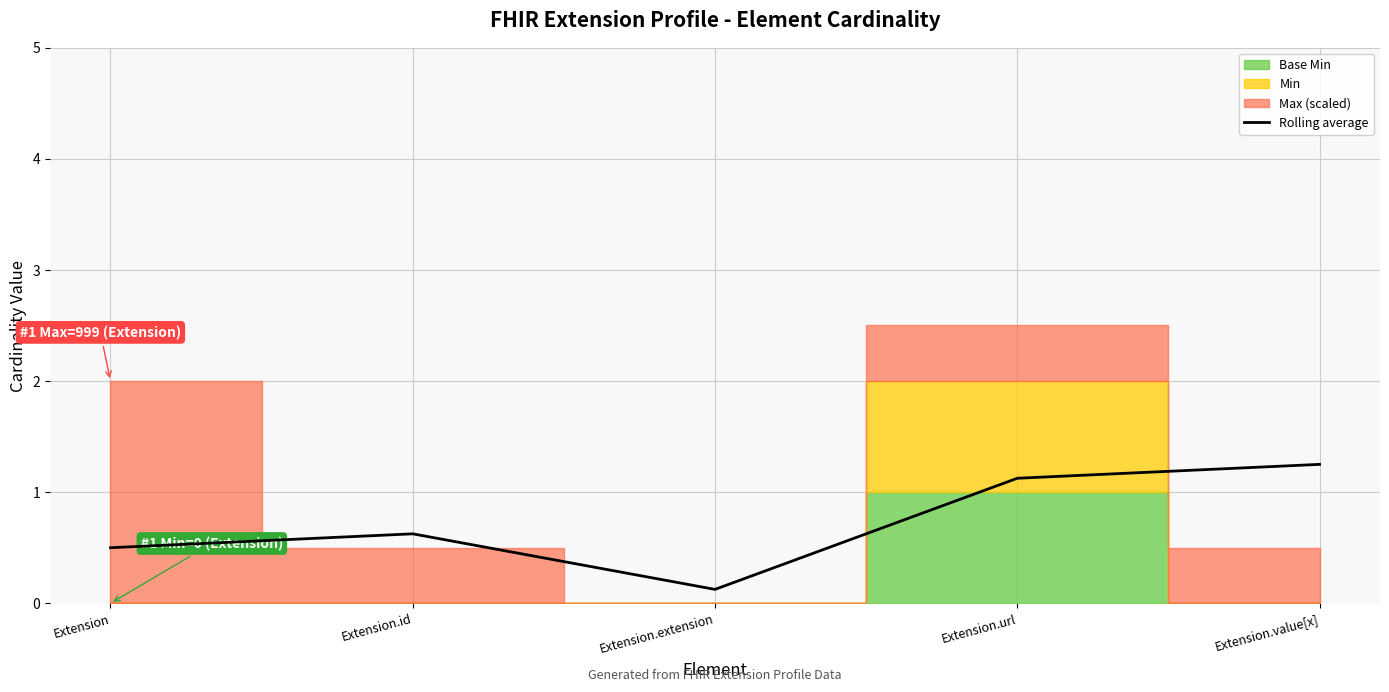

What is the sum of the values at Extension.url and Extension.id?

1.8